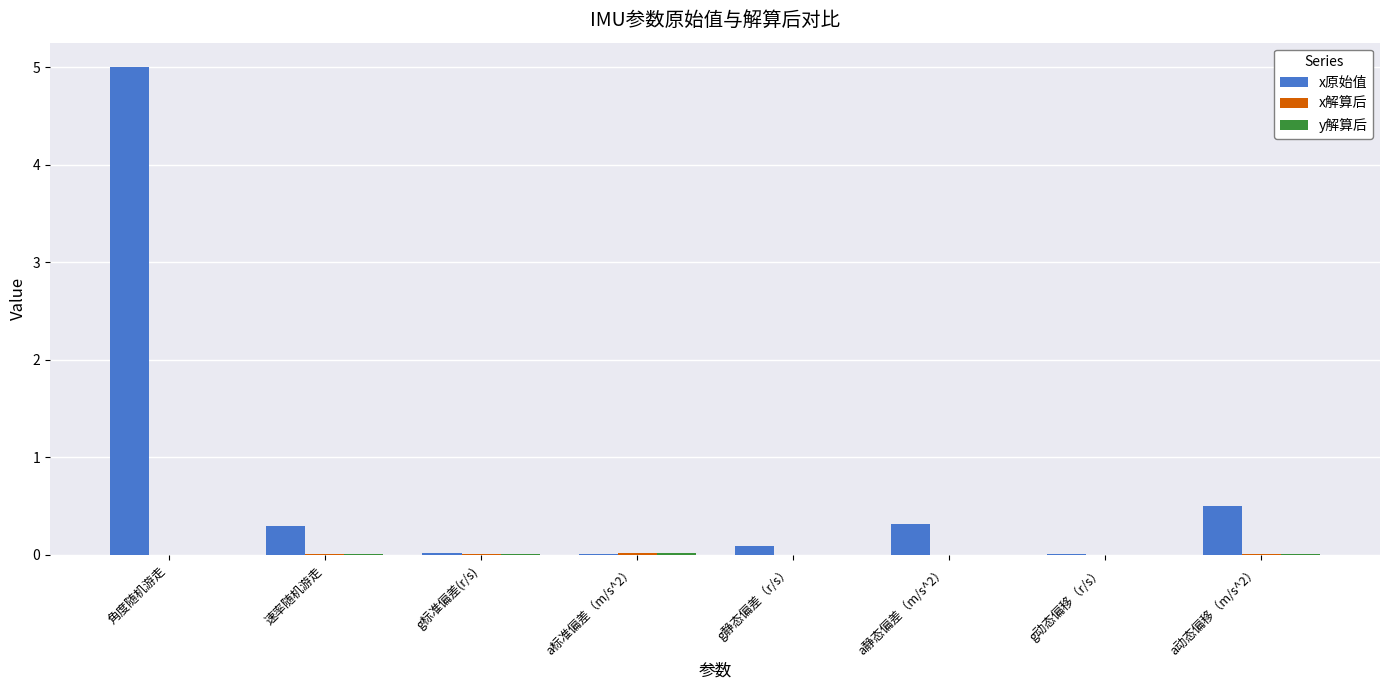

What is the greatest value displayed?

5.0